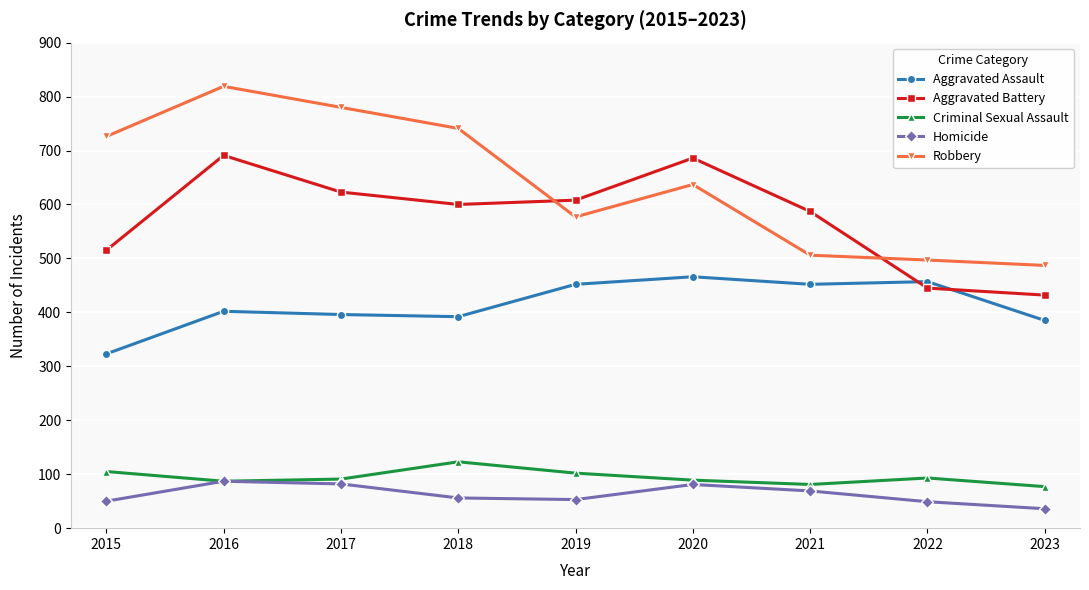

Rank the series by their maximum value, from highest to lowest.

Robbery, Aggravated Battery, Aggravated Assault, Criminal Sexual Assault, Homicide